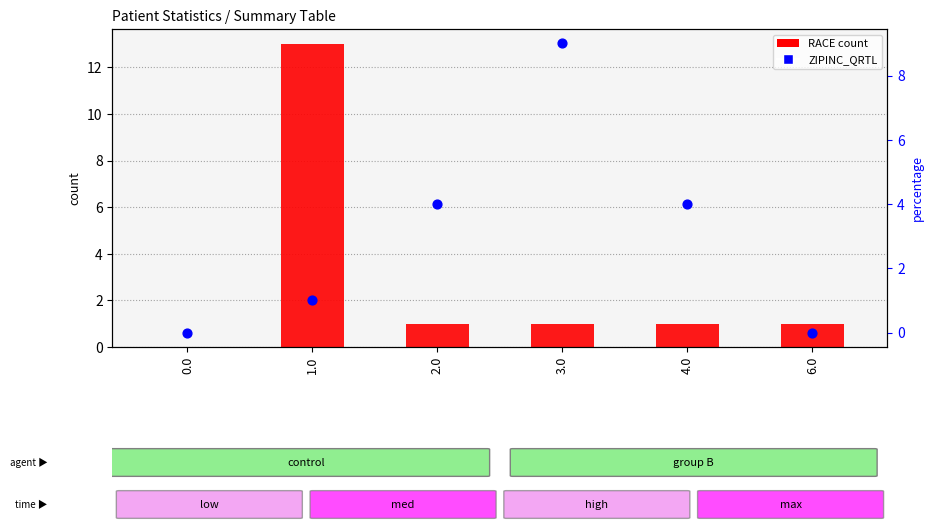

What is the total value across all series at 6.0?

1